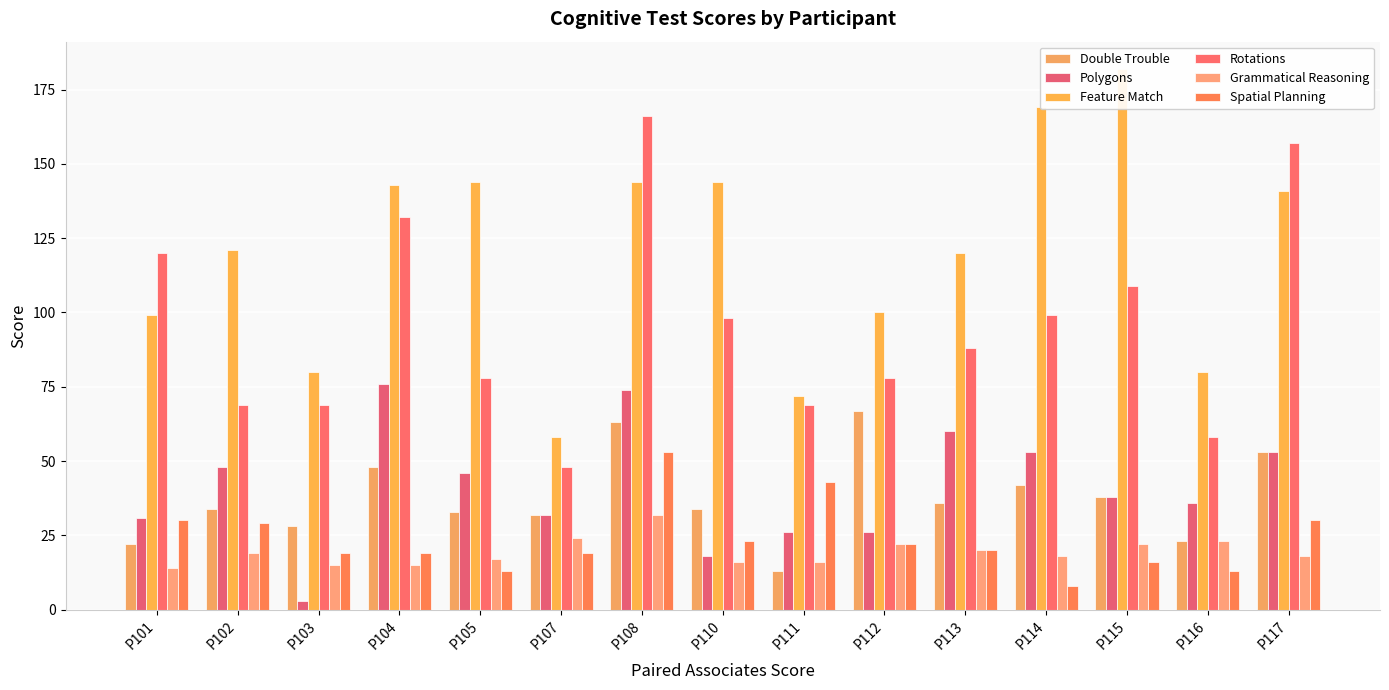

What is the spread (max minus min) of values at P104?

128